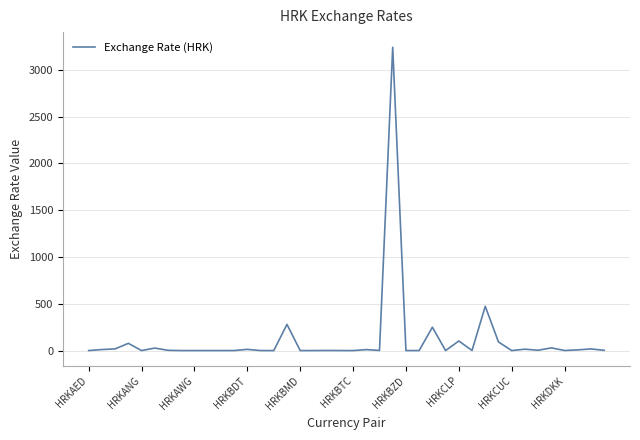

What is the difference between the maximum and minimum values?

3239.4